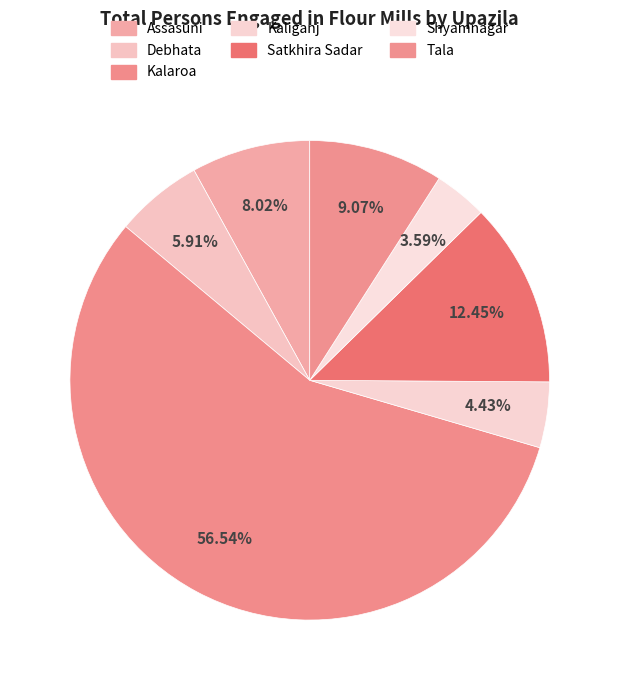

Is there any slice that represents more than half of the pie?

Yes